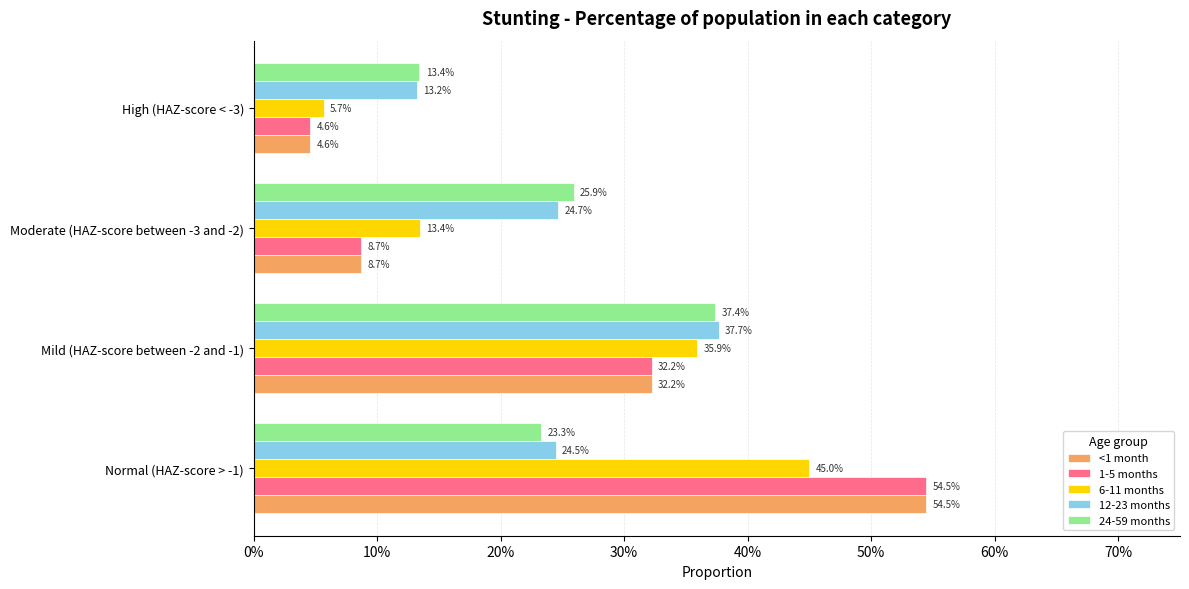

What are all the series names shown in the legend?

<1 month, 1-5 months, 6-11 months, 12-23 months, 24-59 months